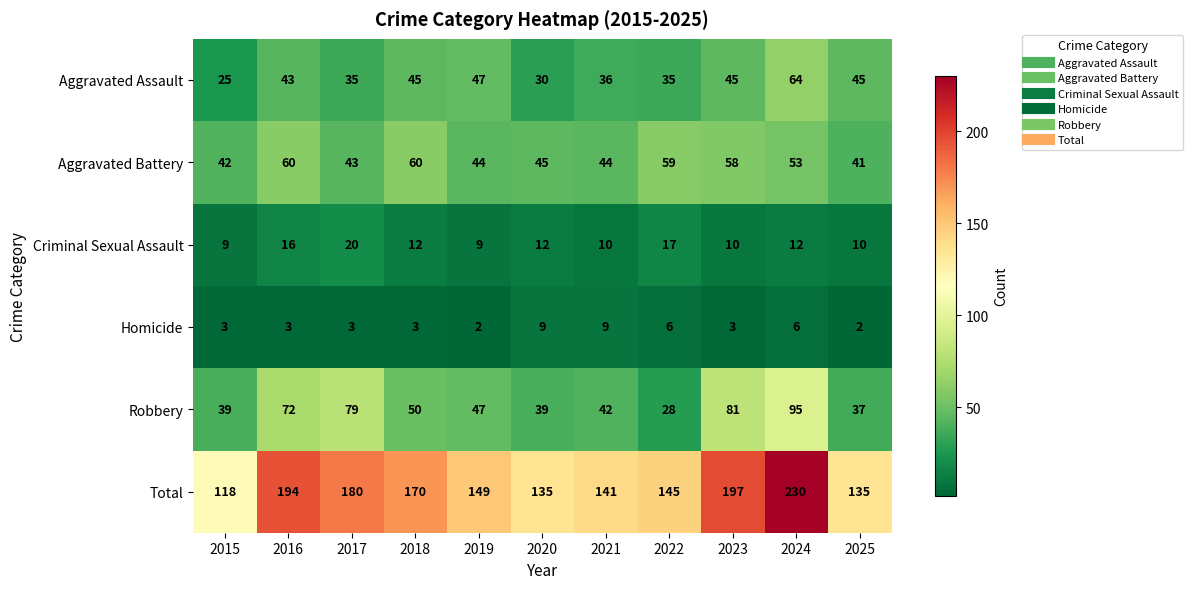

How many Homicide values are between 3 and 6?

7